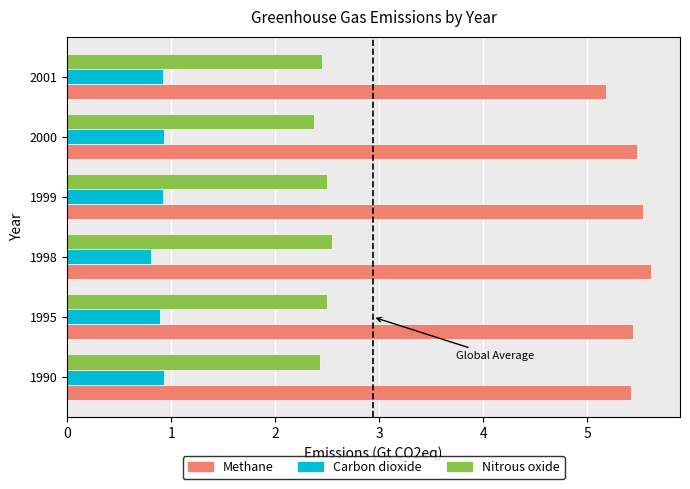

Which category has the highest value across all series?

1998